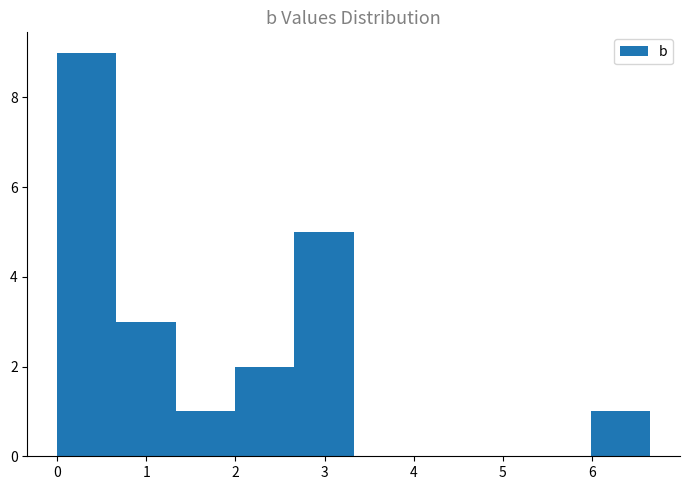

How tall is the bar that spans 2.7 to 3.3 on the x-axis? Neither the bar edges nor the heights are printed on the chart, so give them approximately, as read against the axes.

5